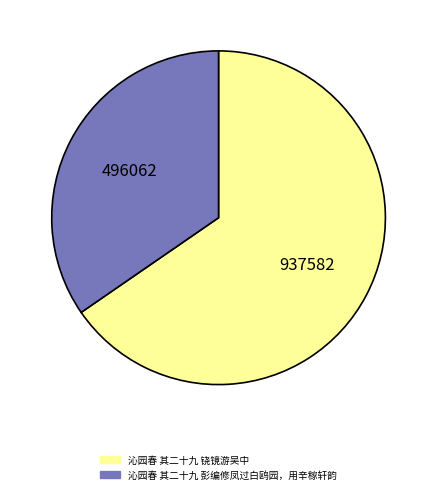

Is it true that 沁园春 其二十九 铙镜游吴中 is 65% of the pie?

True